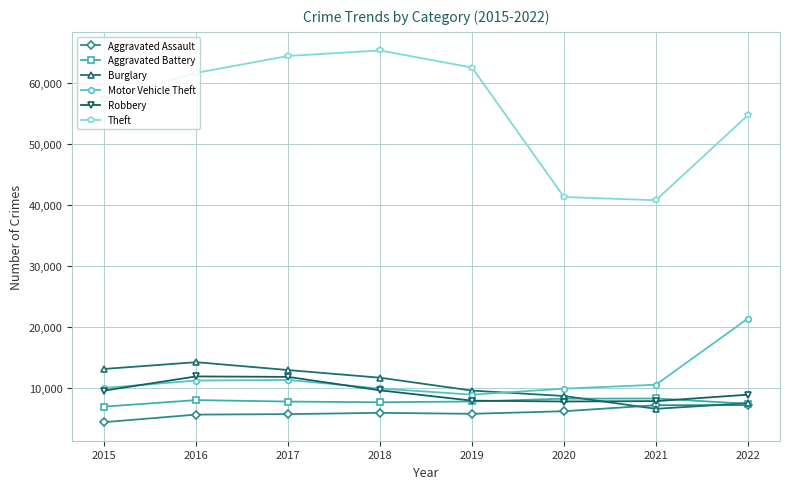

What is the sum of the Burglary values at 2020 and 2018?

20503